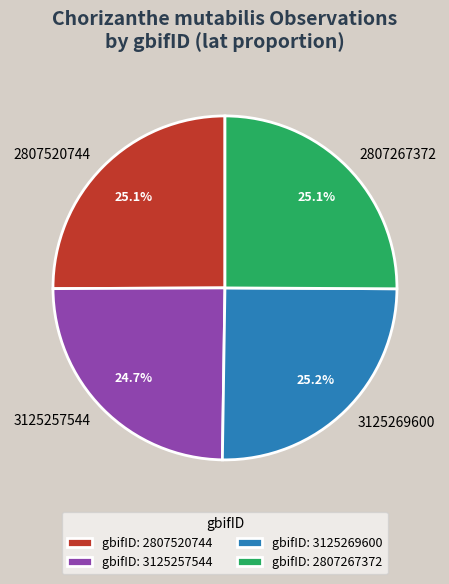

What percentage is NOT represented by 2807520744?

74.9%